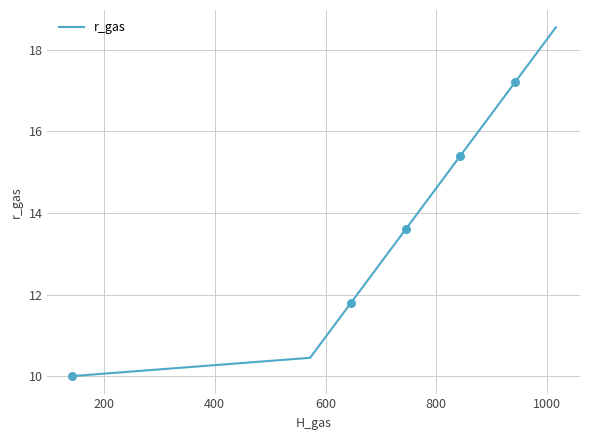

What is the greatest value displayed?

18.6